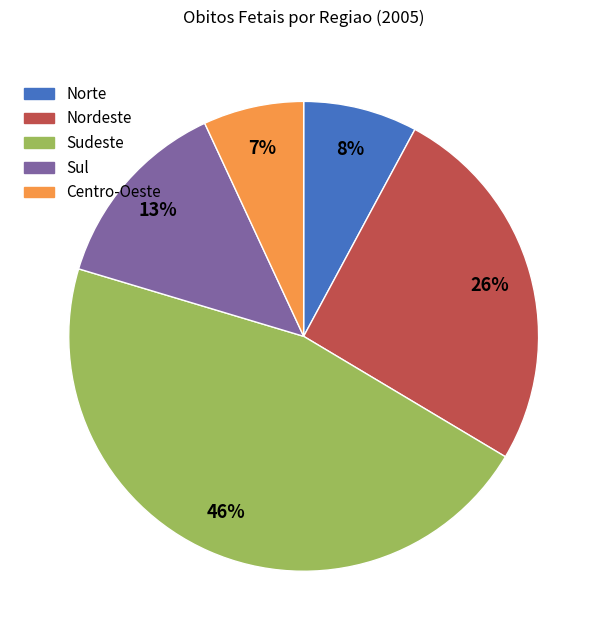

How many slices are in this pie chart?

5